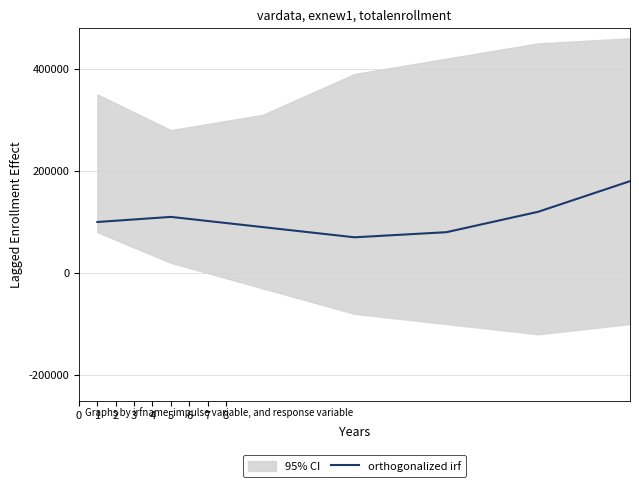

What is the difference between the values at 4 and 6?

100000